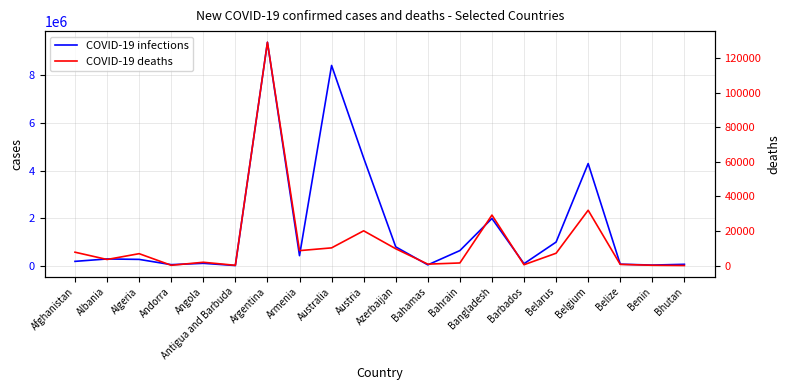

In COVID-19 infections, how many points are higher than both neighbors (excluding endpoints)?

6